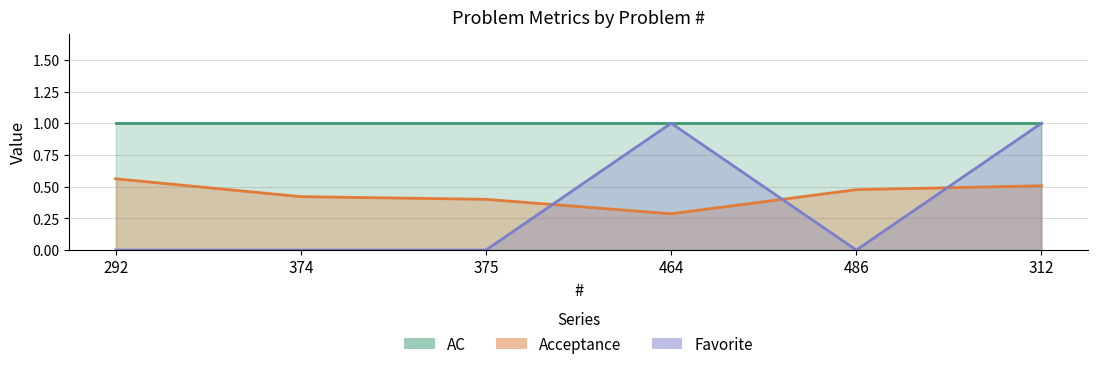

Count the Favorite values in the range 0 to 1.

6